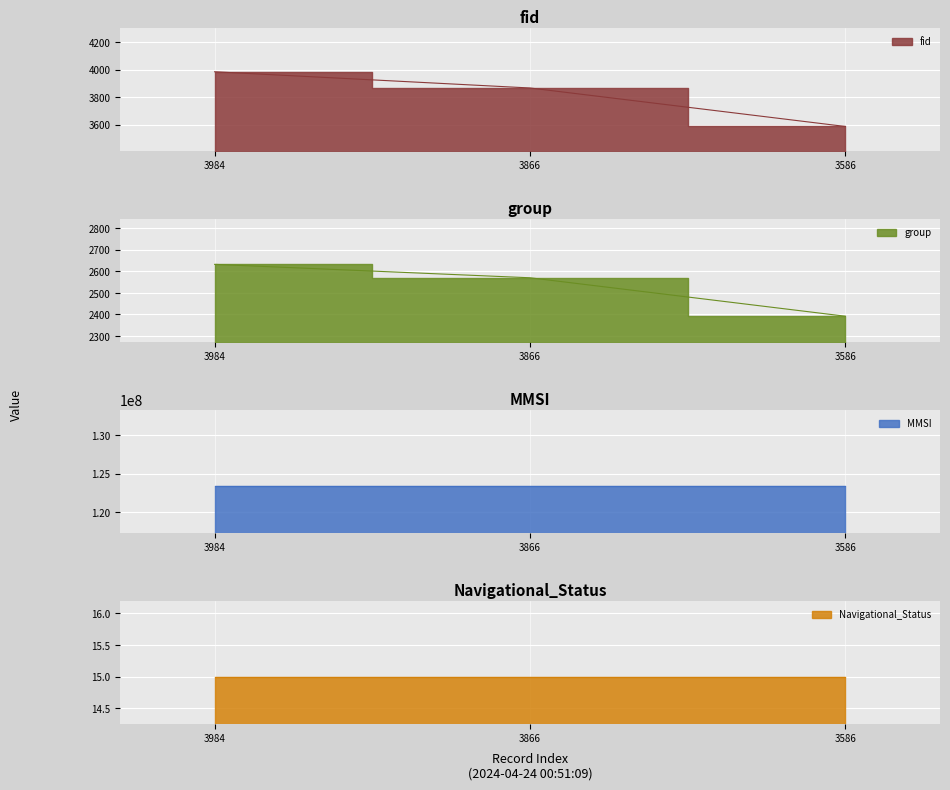

Which category has the lowest value across all series?

3984